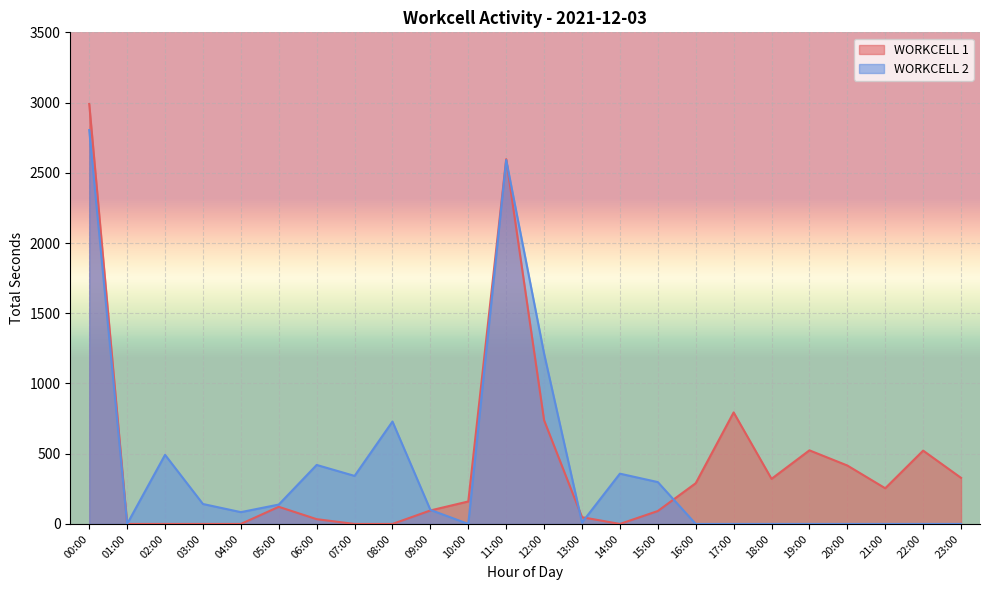

Does the chart display data point markers on the line(s)?

No